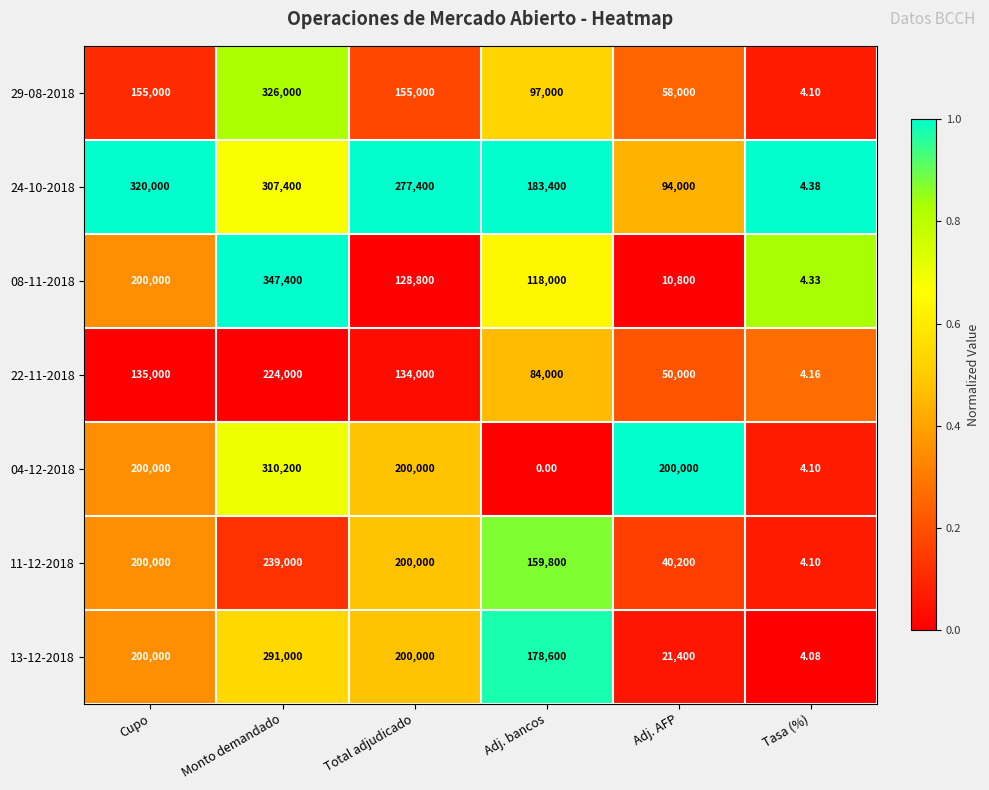

At which label does 29-08-2018 reach its peak?

Monto demandado